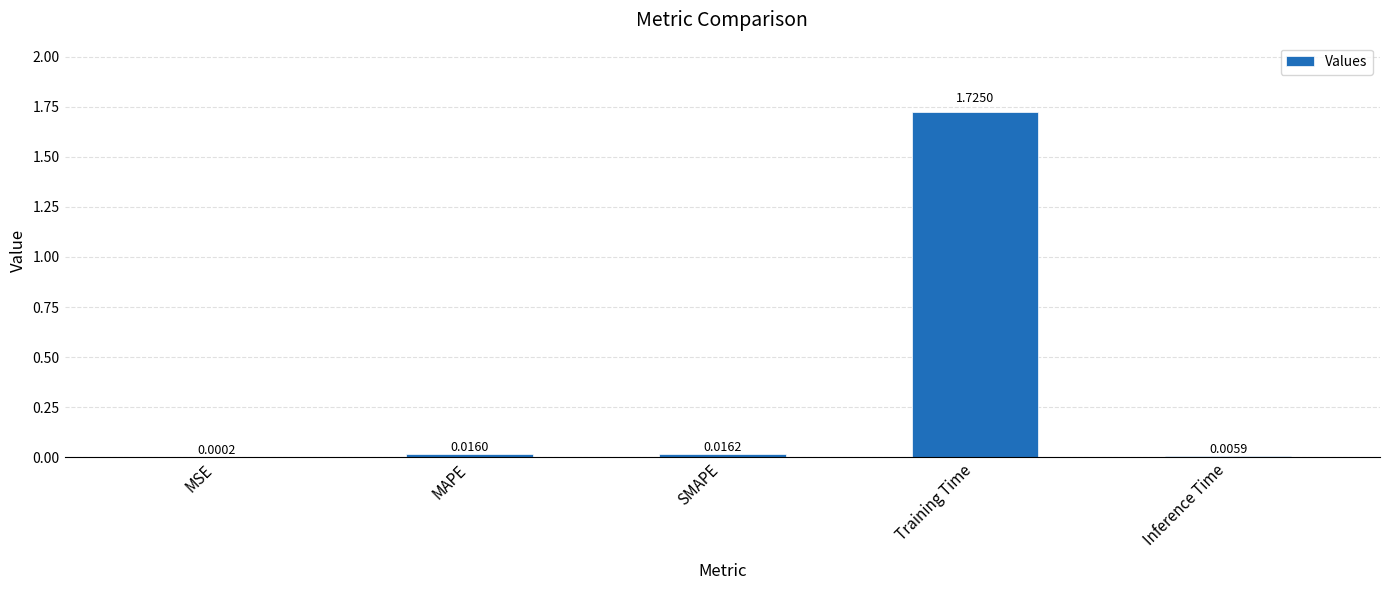

At which label is the value closest to 0?

MSE